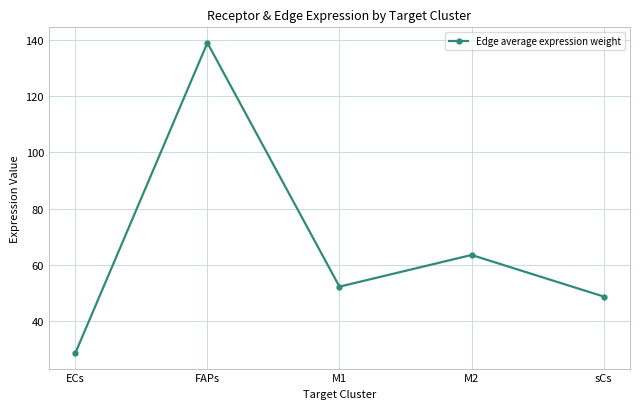

What is the minimum value shown in the chart?

28.8